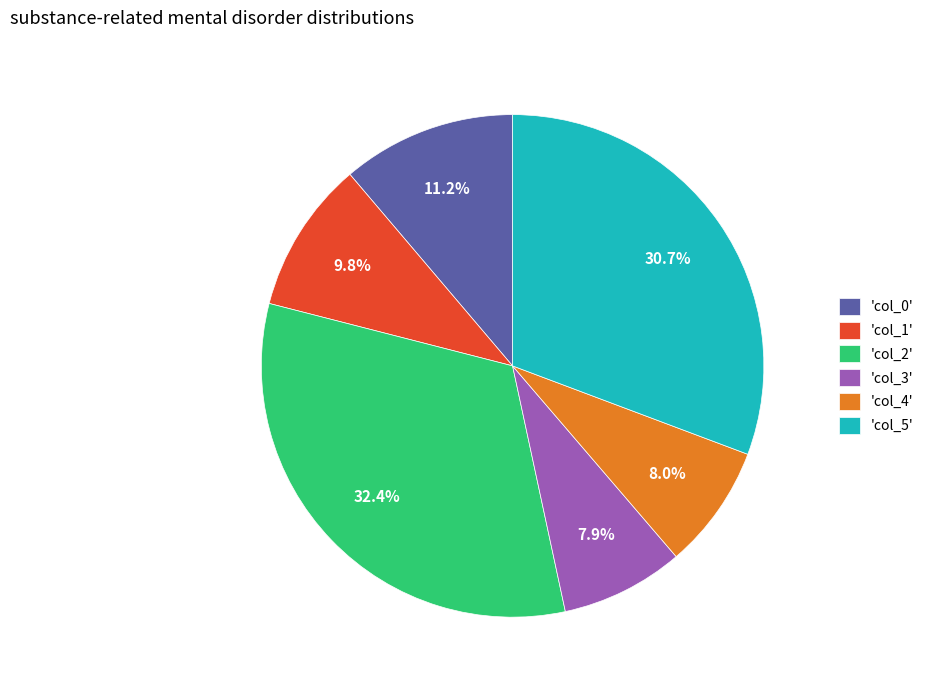

Which has a higher value, 'col_2' or 'col_4'?

'col_2'